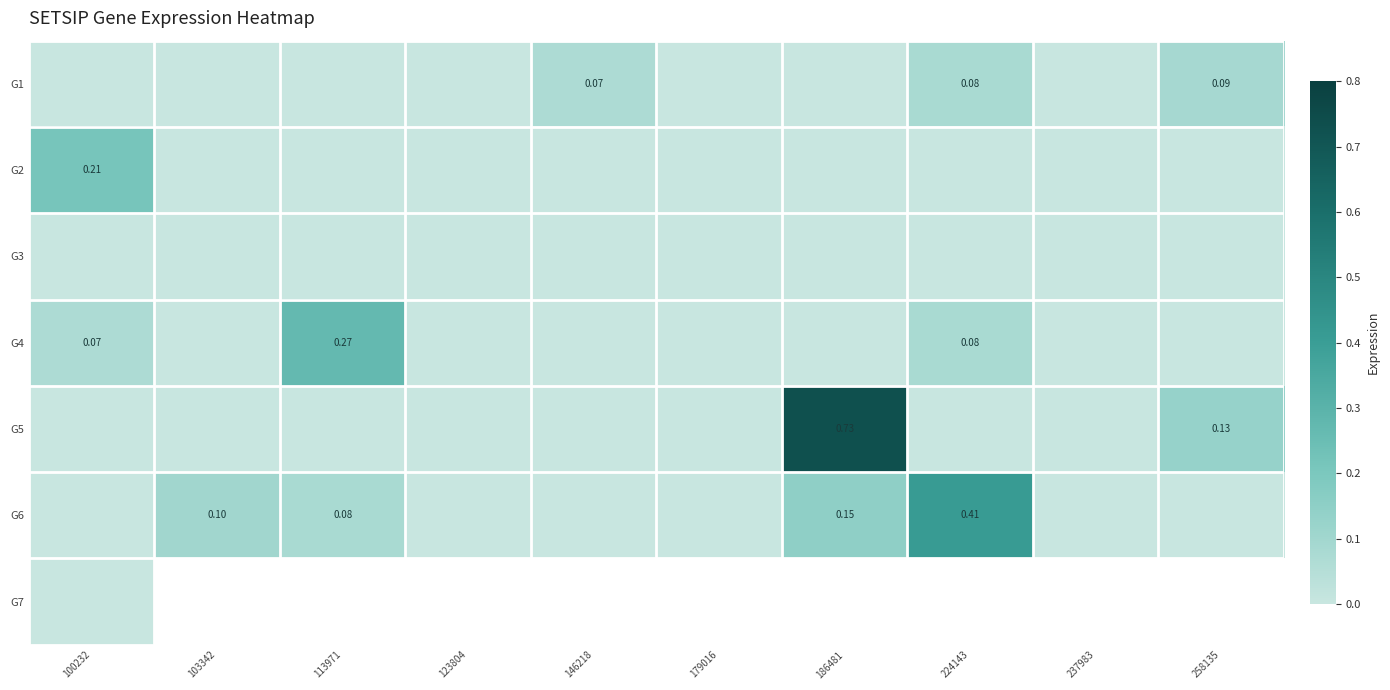

List the series in order of their peak value, lowest first.

G3, G7, G1, G2, G4, G6, G5